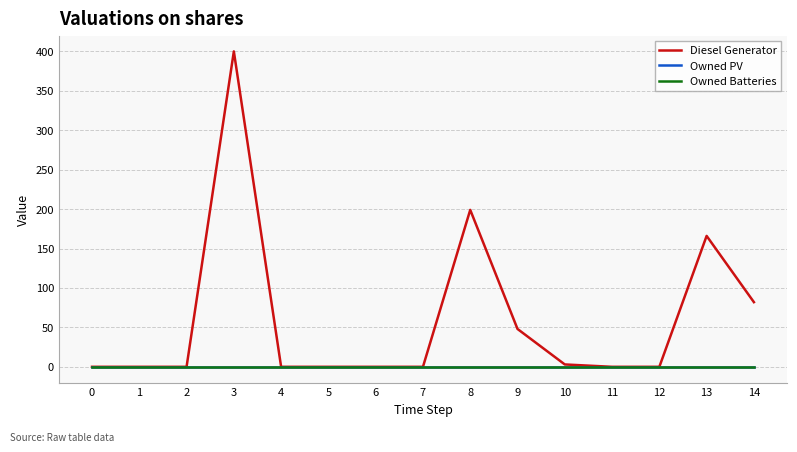

What are all the series names shown in the legend?

Diesel Generator, Owned PV, Owned Batteries